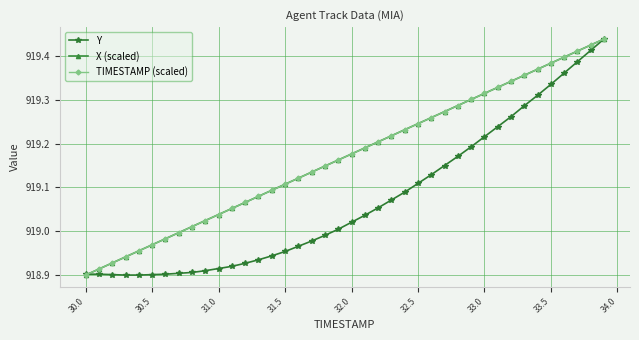

True or false: TIMESTAMP (scaled) has more than 1 points higher than both neighbors.

False